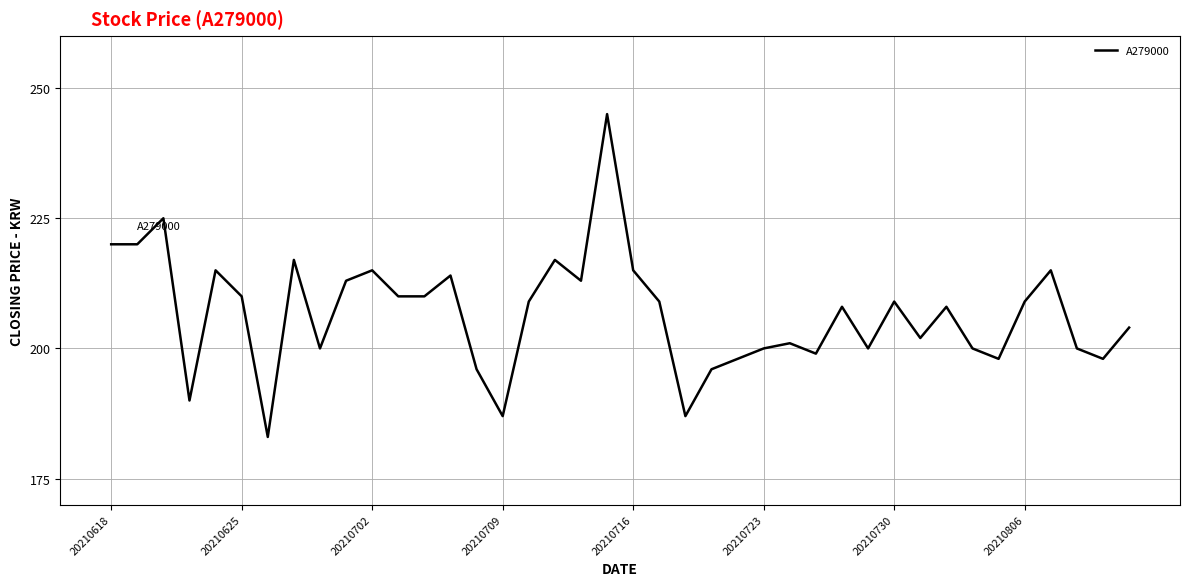

What is the minimum value shown in the chart?

183